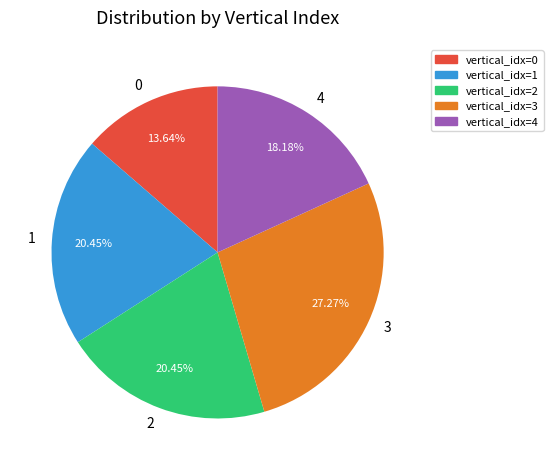

What is the smallest slice in the pie chart?

0